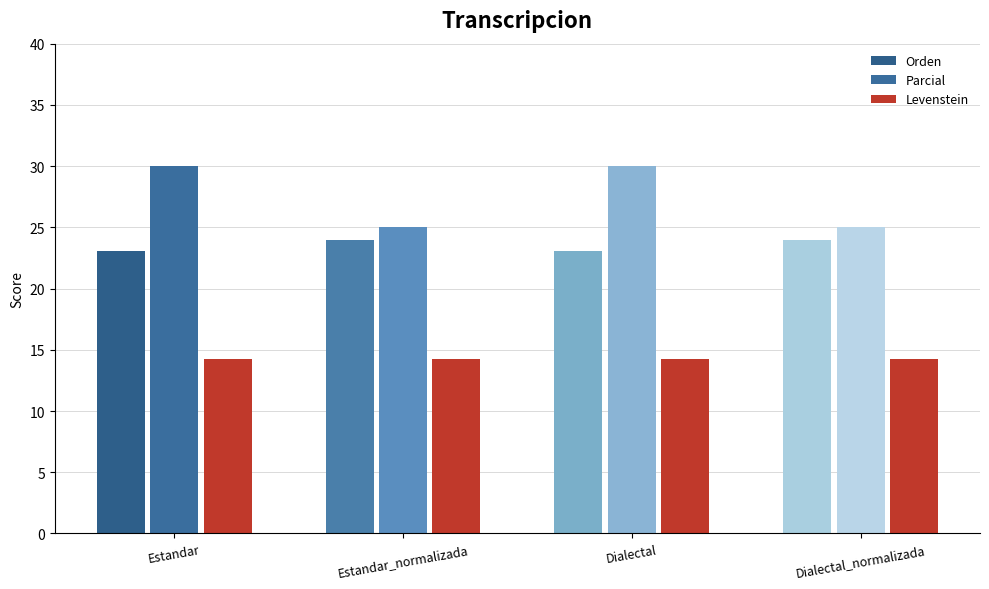

Reading right to left, list all the values displayed in this chart.

Orden: 24.0	23.1	24.0	23.1
Parcial: 25.0	30.0	25.0	30.0
Levenstein: 14.3	14.3	14.3	14.3